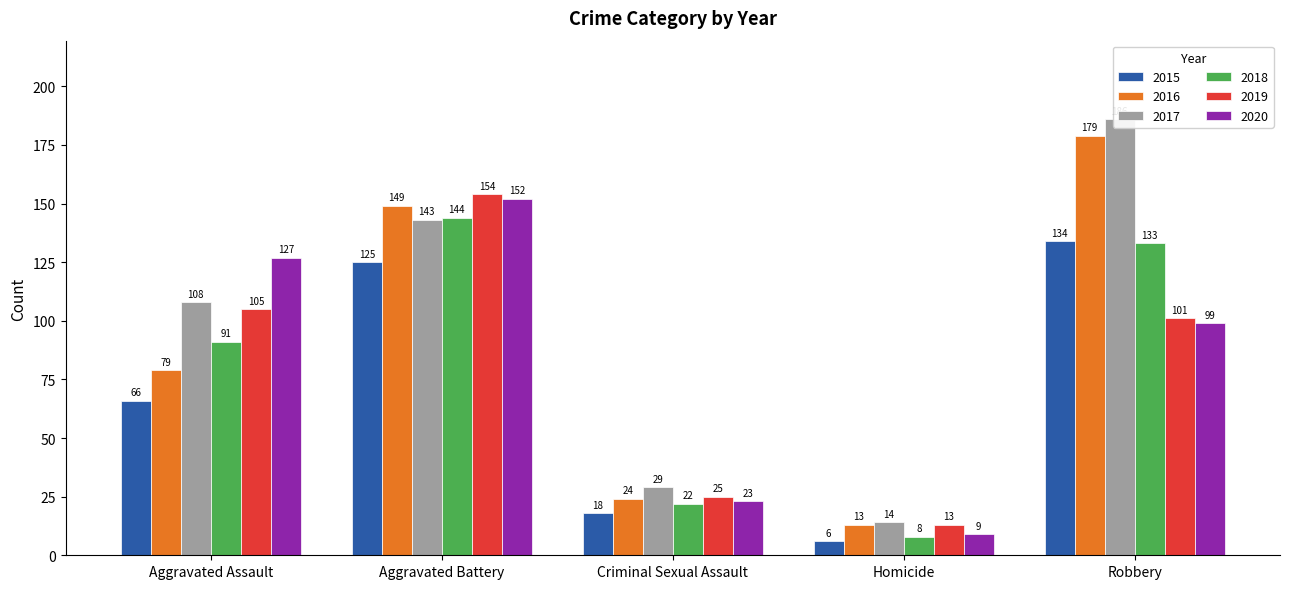

What is the label of the 2nd bar from the right?

Homicide